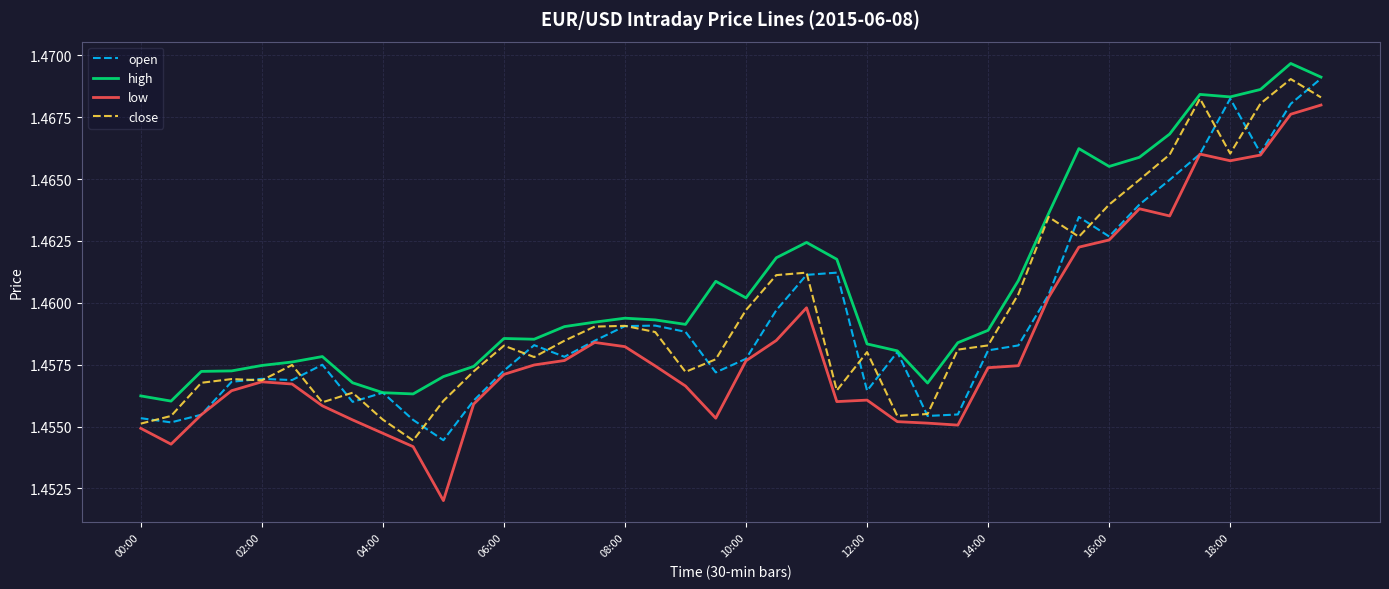

True or false: high and open intersect in this chart.

False